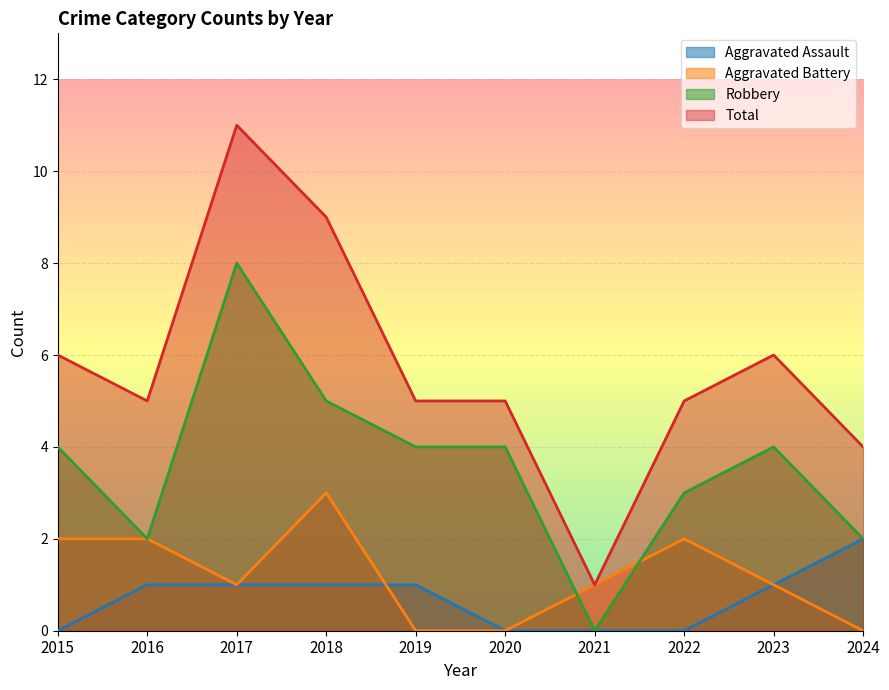

At which label is Aggravated Battery closest to 1?

2017